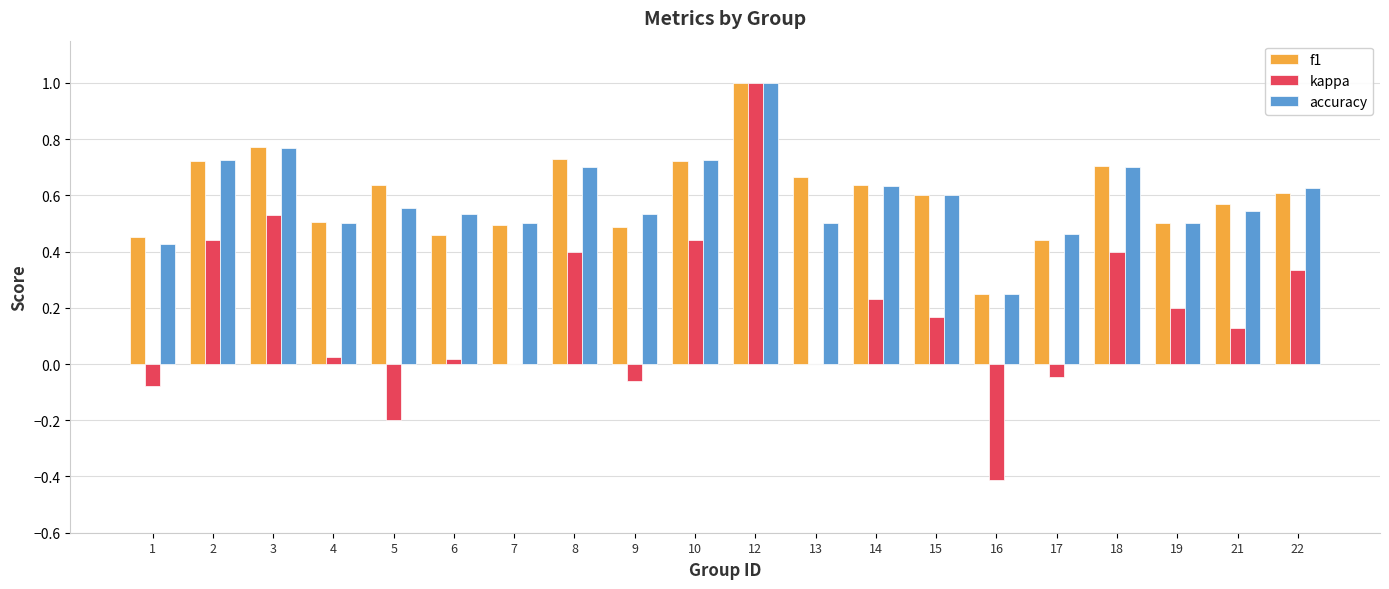

What is the maximum value for kappa?

1.0